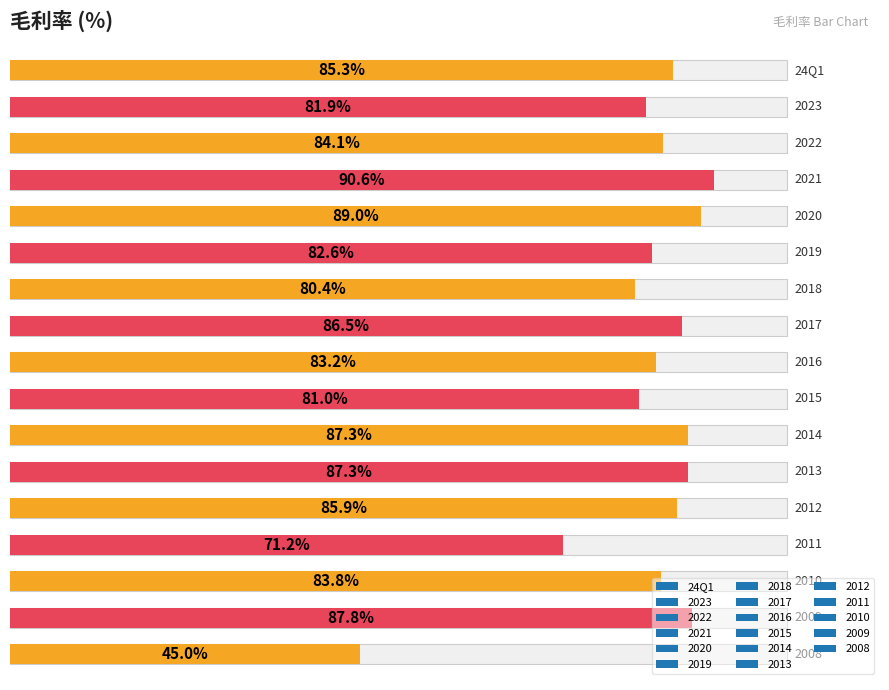

Reading right to left, extract all data points from this chart.

2008=45.0	2009=87.8	2010=83.8	2011=71.2	2012=85.9	2013=87.3	2014=87.3	2015=81.0	2016=83.2	2017=86.5	2018=80.4	2019=82.6	2020=89.0	2021=90.6	2022=84.1	2023=81.9	24Q1=85.3